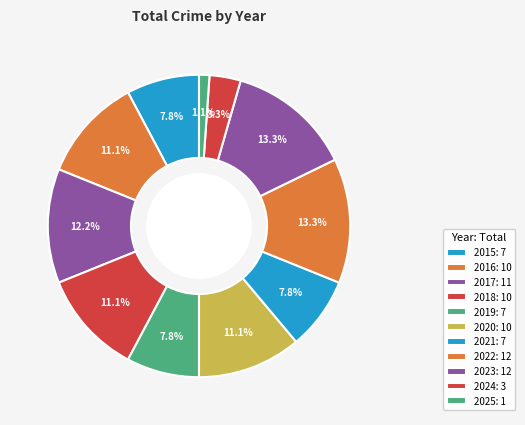

To the nearest percent, what is the combined percentage of 2023 and 2019?

21%